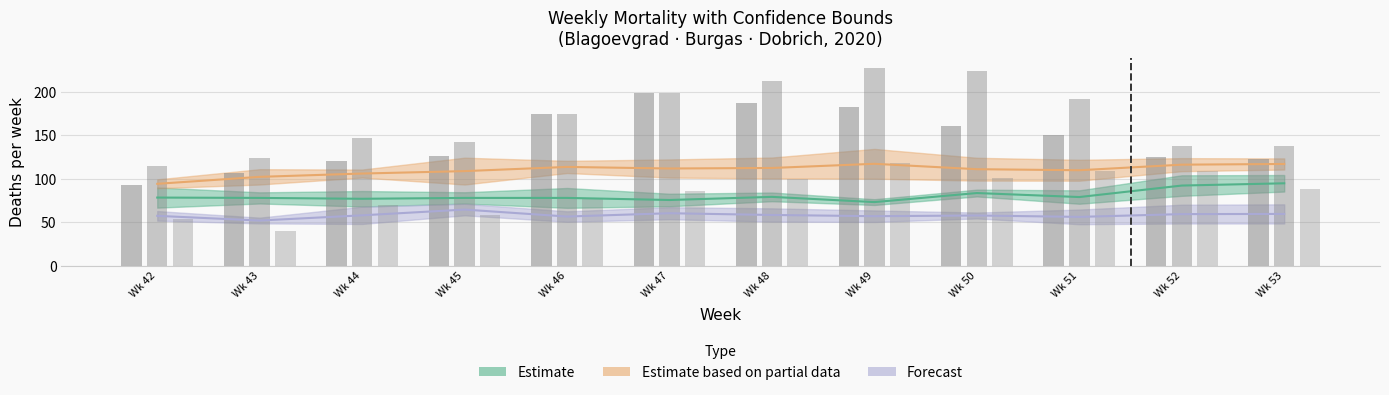

Reading left to right, extract all data points from this chart.

93	107	120	126	174	198	187	182	160	150	125	122